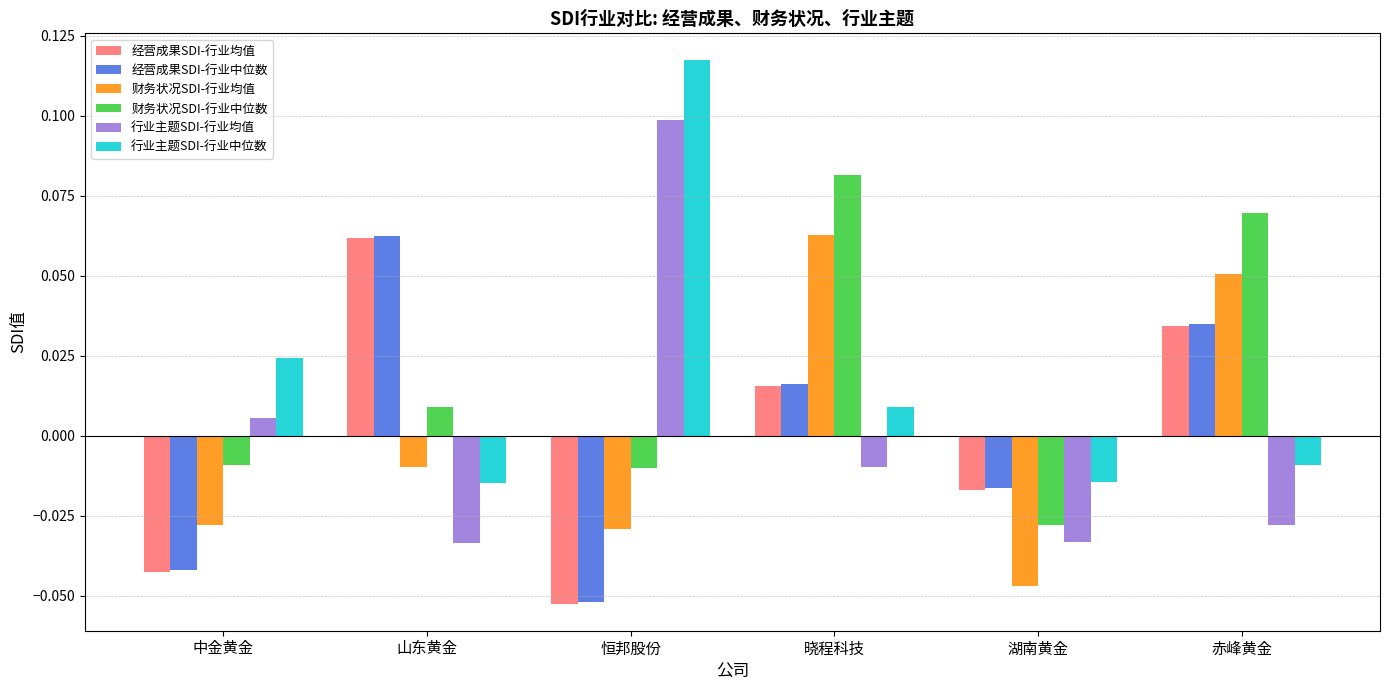

At which category does the chart reach its minimum across all series?

恒邦股份